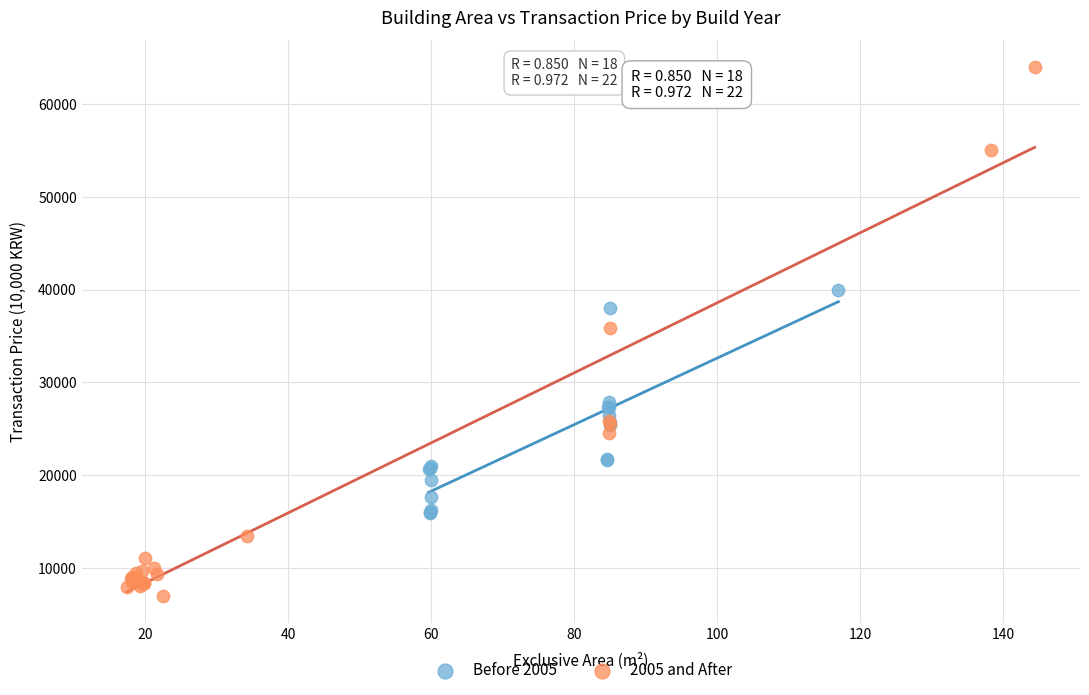

Which series has the widest spread of Y values?

2005 and After